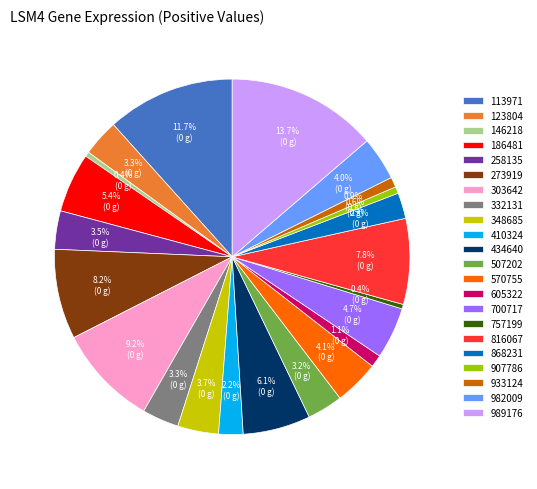

Count the number of slices in the pie.

22